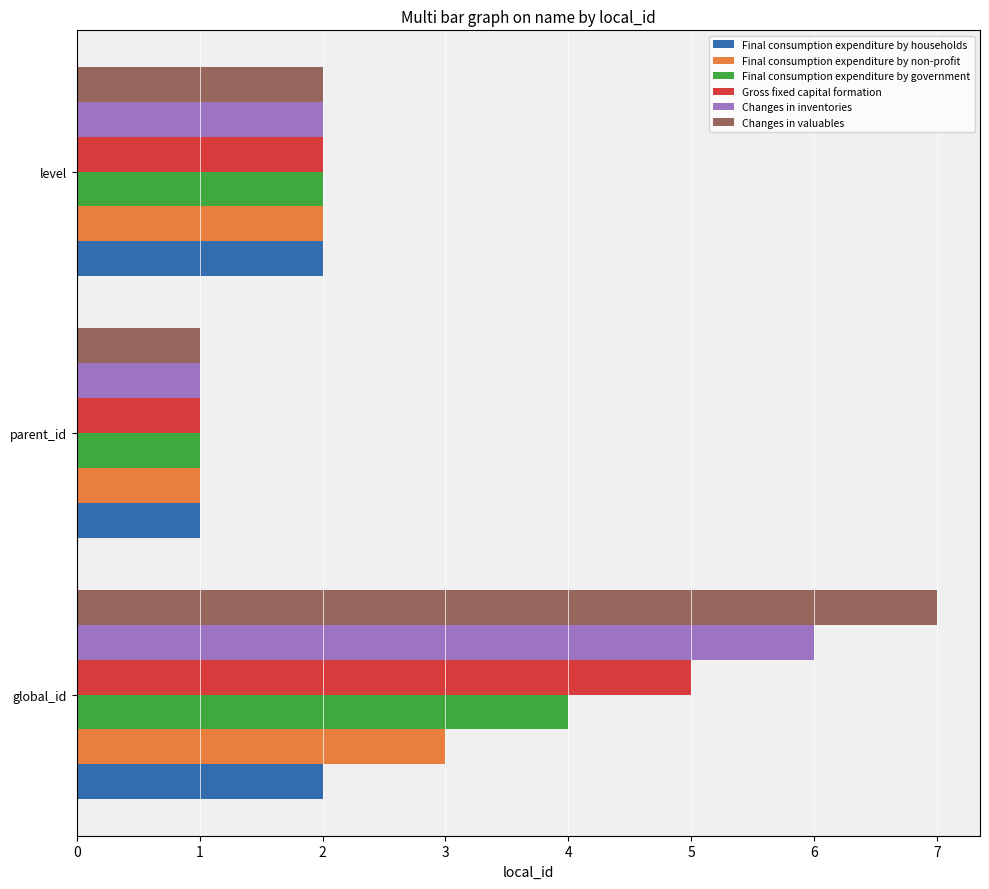

True or false: Gross fixed capital formation has a value of 2 at parent_id.

False